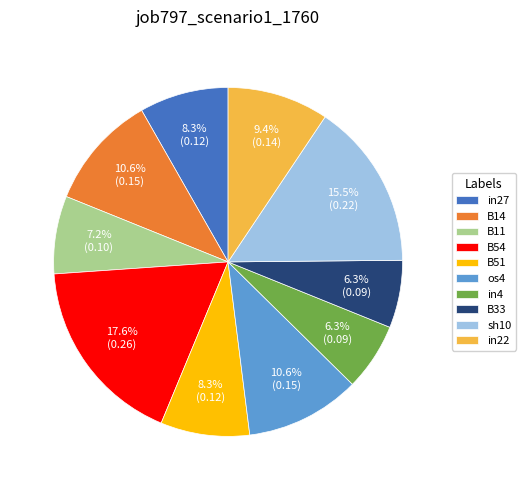

To the nearest percent, what is the difference between the largest and smallest slice percentages?

11%